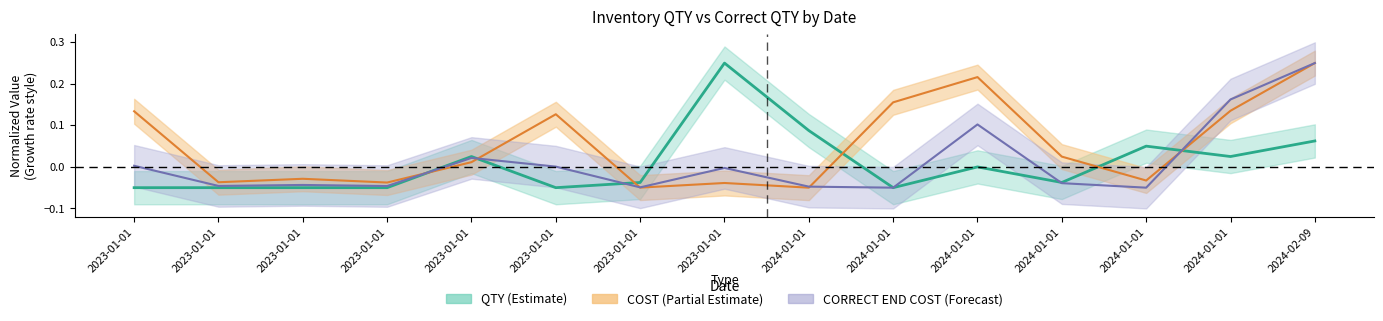

Is the value of CORRECT END COST at 2024-01-01 greater than the value of COST at 2024-01-01?

Yes